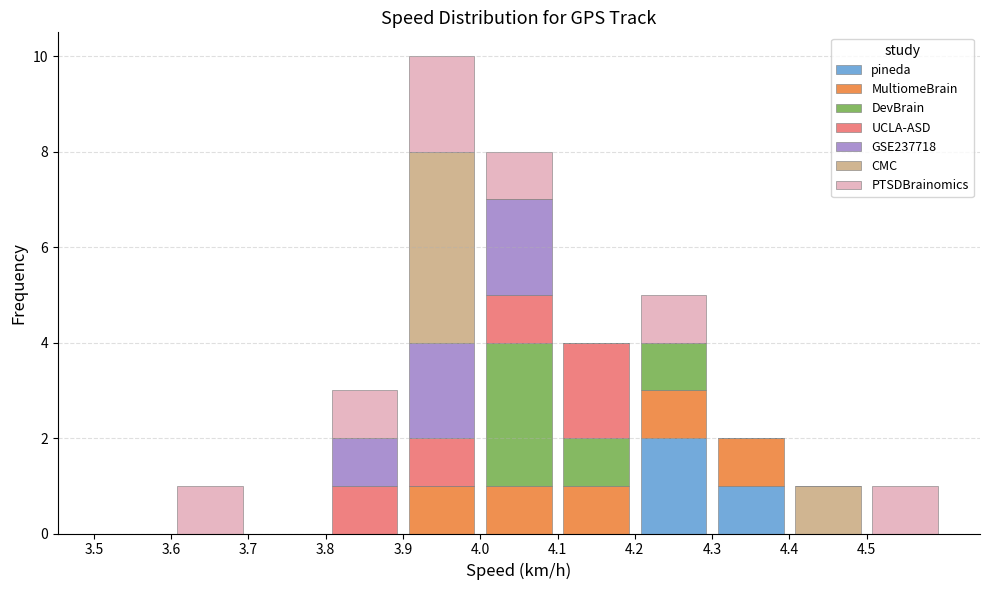

Reading left to right, list every stacked bar in this chart as the range it spans on the x-axis followed by its total height. The values are not printed on the chart, so give them approximately, as read against the axis.

3.5 to 3.6: 0
3.6 to 3.7: 1
3.7 to 3.8: 0
3.8 to 3.9: 3
3.9 to 4.0: 10
4.0 to 4.1: 8
4.1 to 4.2: 4
4.2 to 4.3: 5
4.3 to 4.4: 2
4.4 to 4.5: 1
4.5 to 4.6: 1